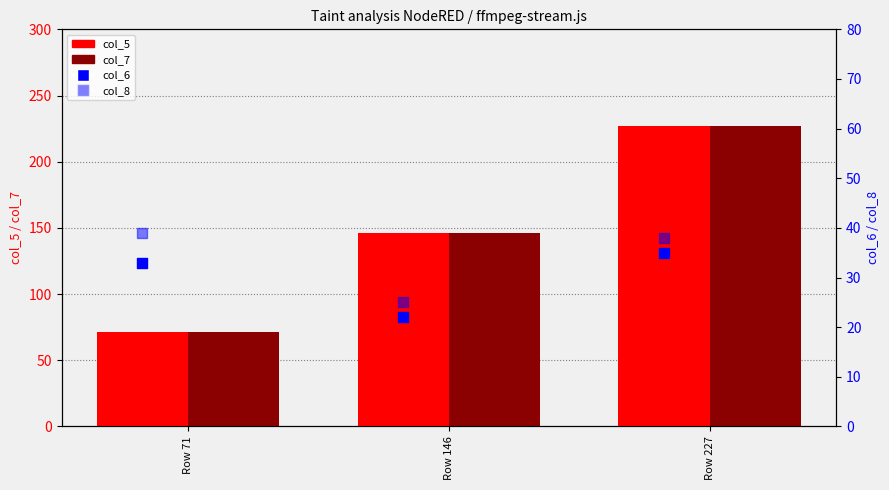

At which category is the sum across all series the highest?

Row 227